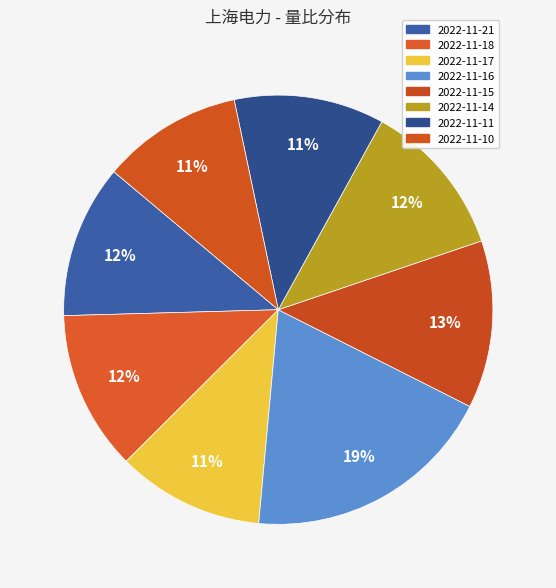

To the nearest percent, what is the difference between the 2022-11-15 and 2022-11-16 slice percentages?

6%